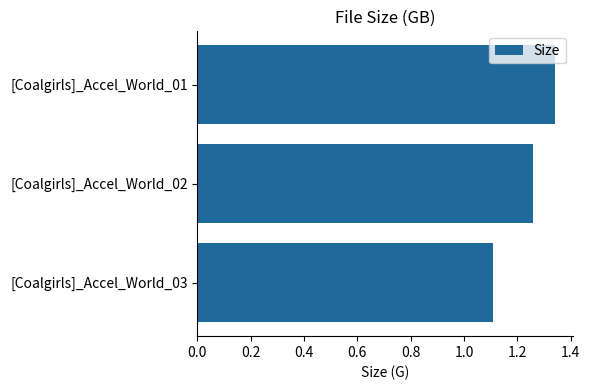

What is the sum of all values?

3.7